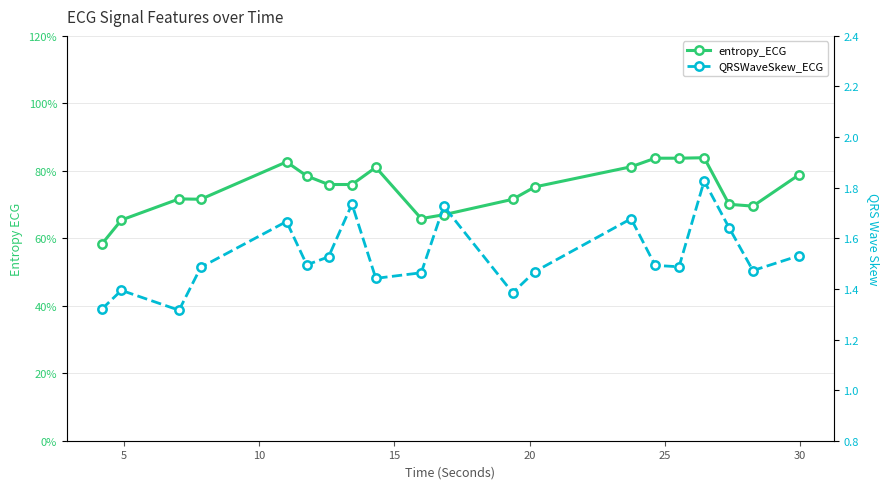

The QRSWaveSkew_ECG series shows 2.5 at 14. True or false?

False